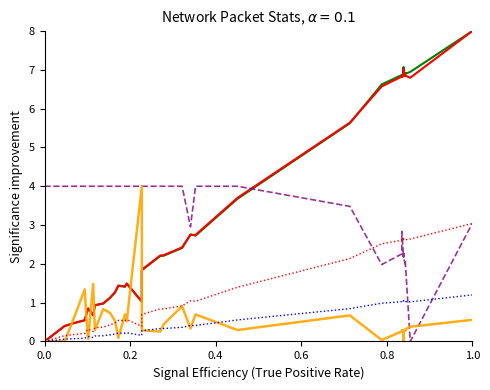

List the series in order of their peak value, lowest first.

Bytes/sec (scaled), Packets/sec (scaled), Avg Packet Size, Duration, Packets/sec, Bytes/sec